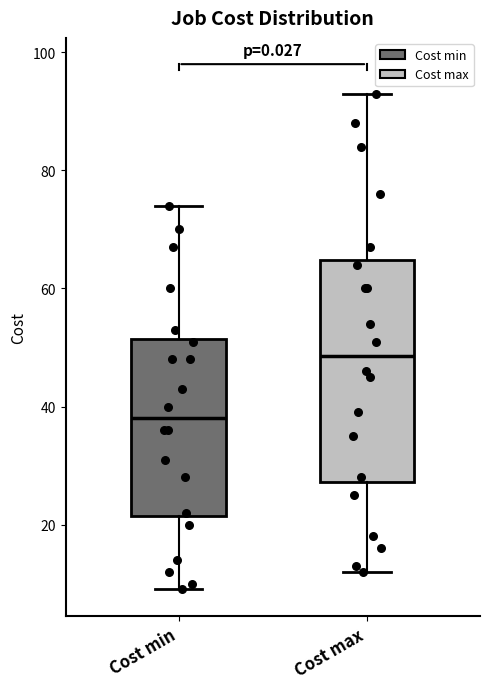

Reading left to right, read every box against the y-axis: the position of its median line, the range the box covers, and the ends of its whiskers. The values are not printed on the chart, so give them approximately, as read against the axis.

Cost min: median 38, box 22 to 52, whiskers 10 to 74
Cost max: median 48, box 28 to 64, whiskers 12 to 94